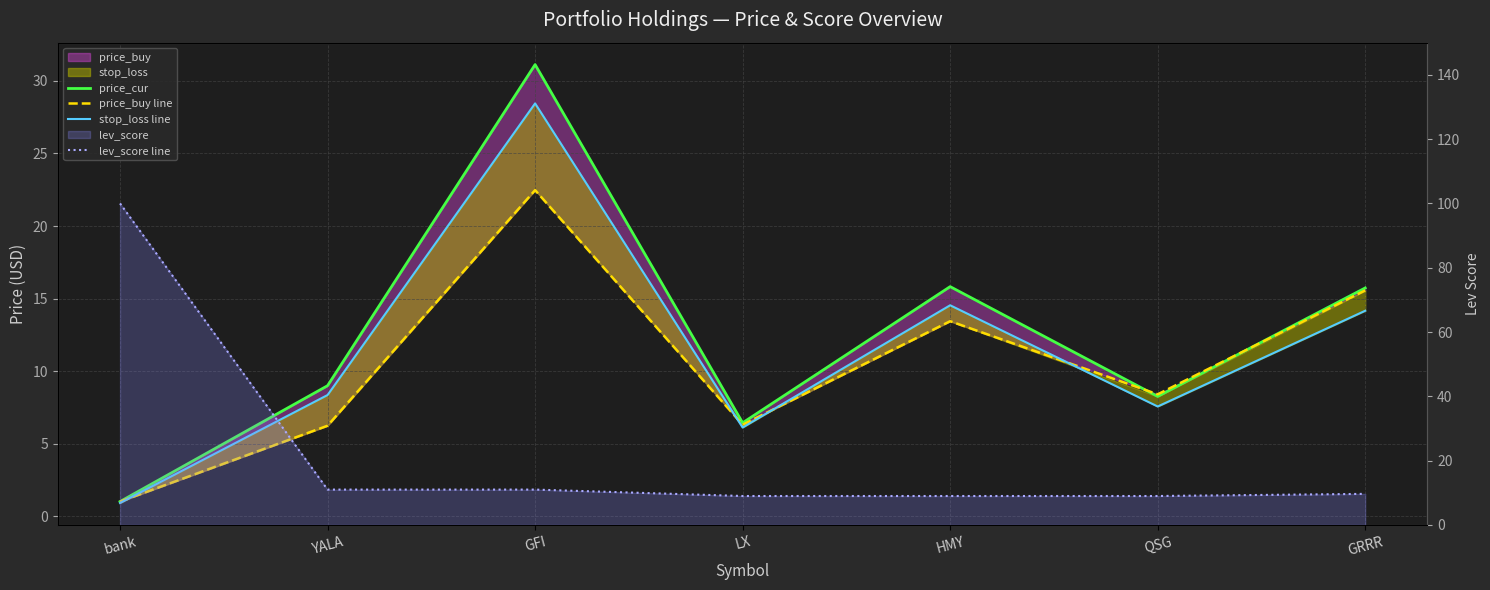

What is the value of the price_buy line point at the 6th from the left?

8.4